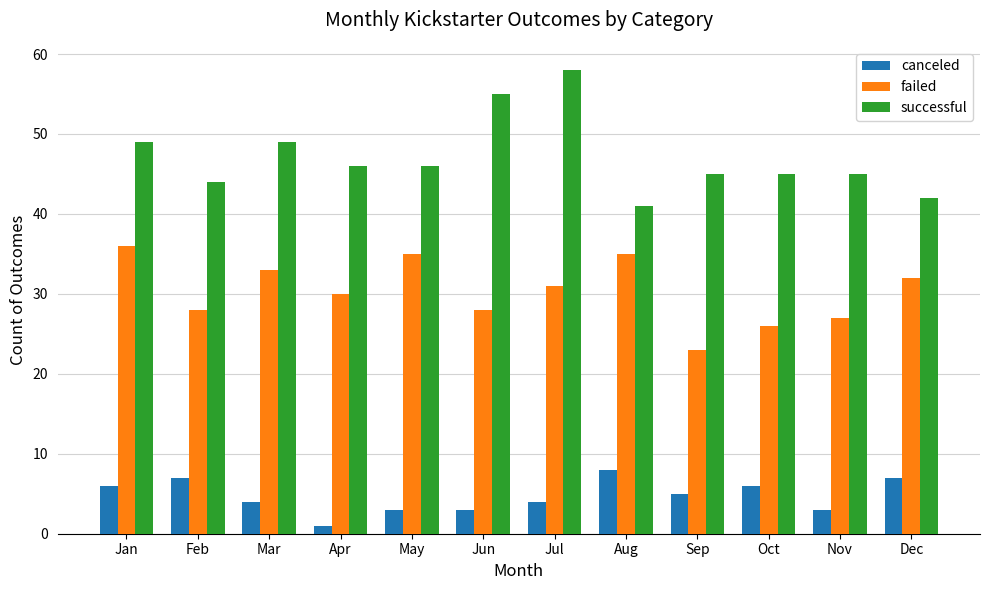

At how many categories does at least one series exceed 48?

4